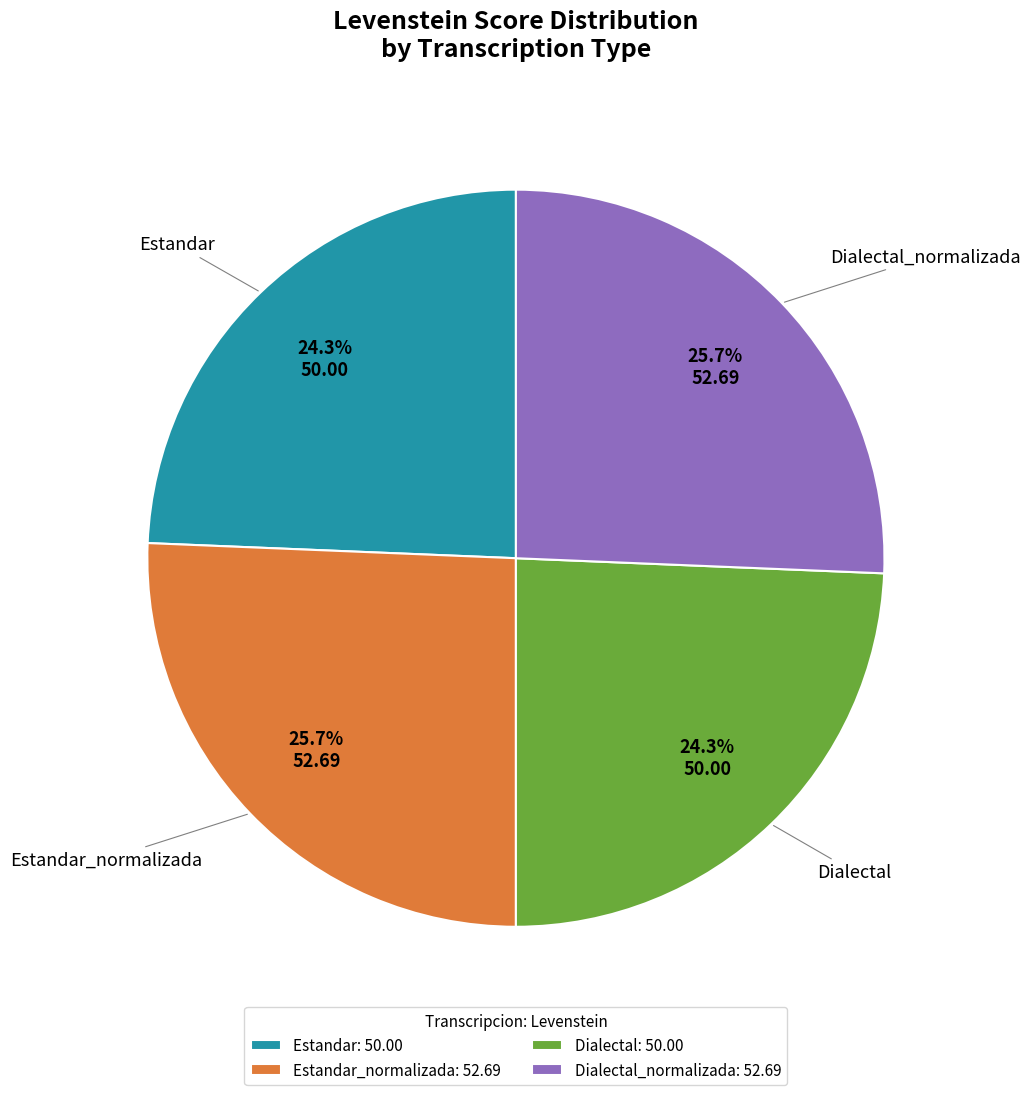

Count the number of slices in the pie.

4